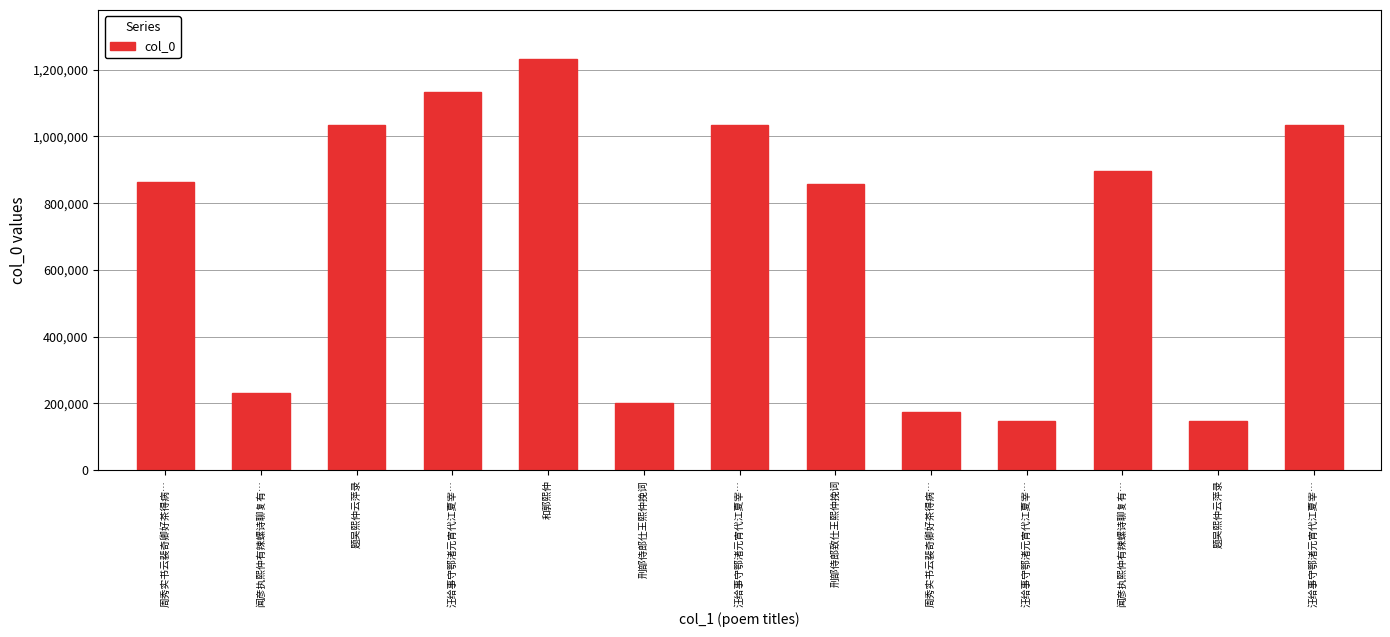

Are the bars horizontal?

No